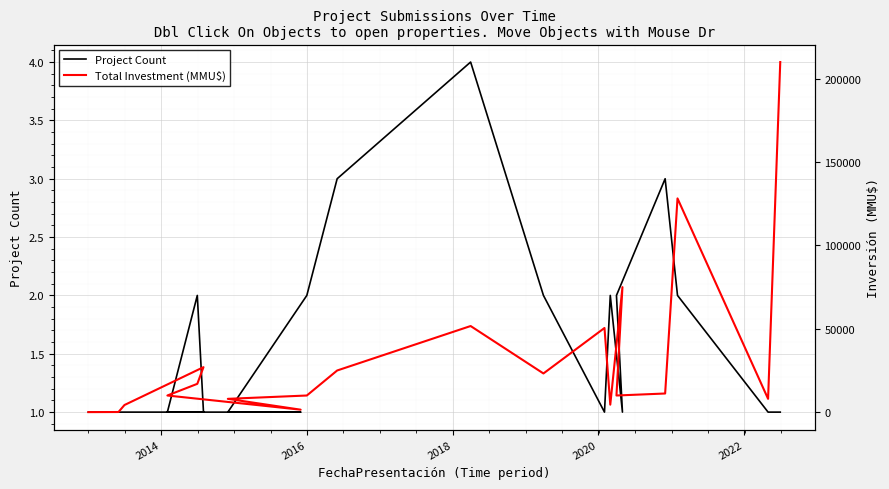

The value of Total Investment (MMU$) at 6 is 2468. True or false?

False